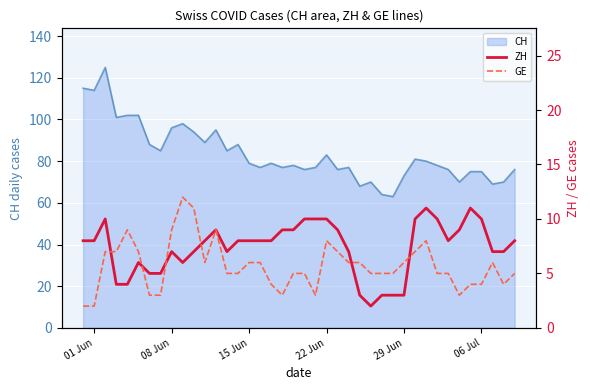

Is it true that CH equals 75 at 06 Jul?

True